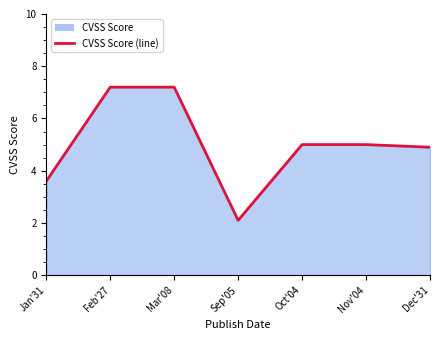

Reading left to right, transcribe all the data shown in this chart.

Jan'31=3.6	Feb'27=7.2	Mar'08=7.2	Sep'05=2.1	Oct'04=5.0	Nov'04=5.0	Dec'31=4.9